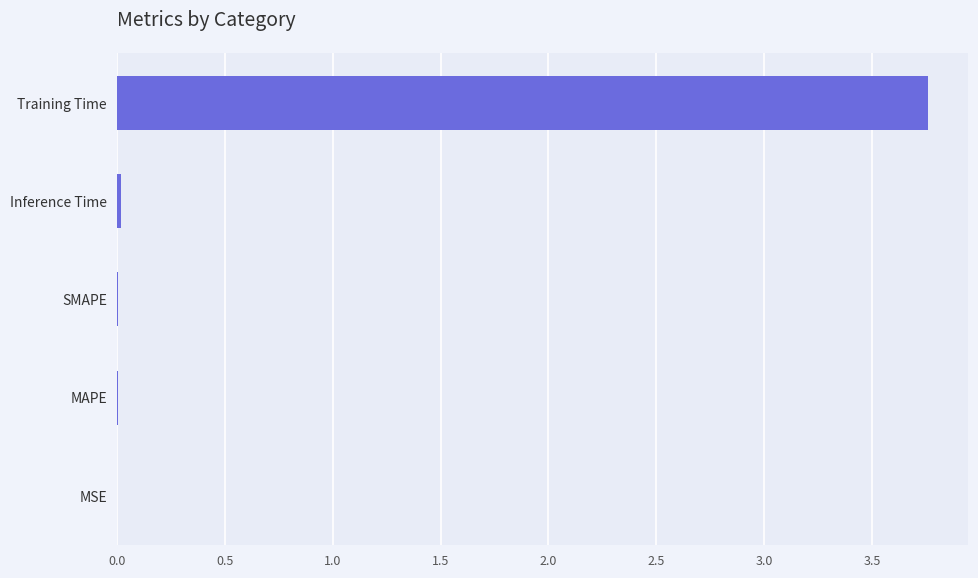

Which has a higher value, Training Time or MSE?

Training Time